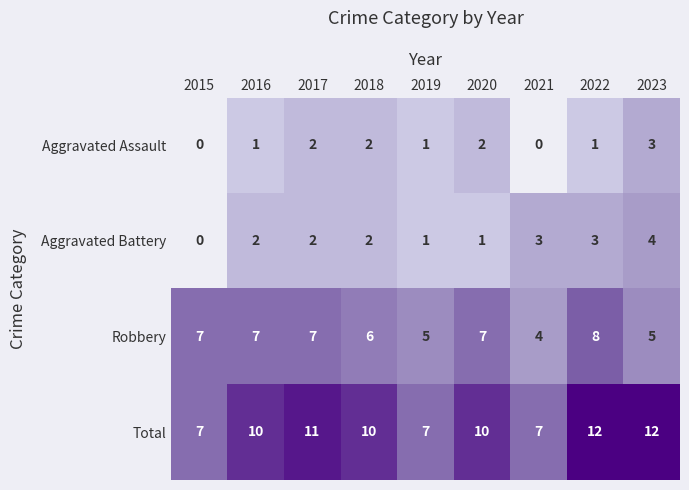

At which category is the sum across all series the highest?

2022